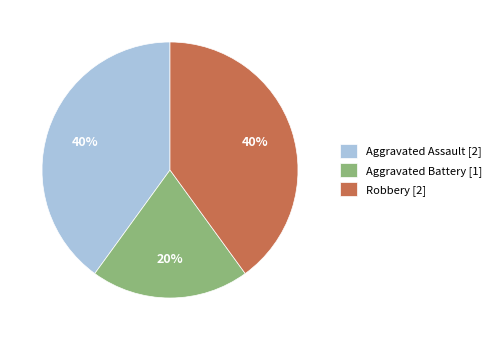

Does any single category account for the majority?

No